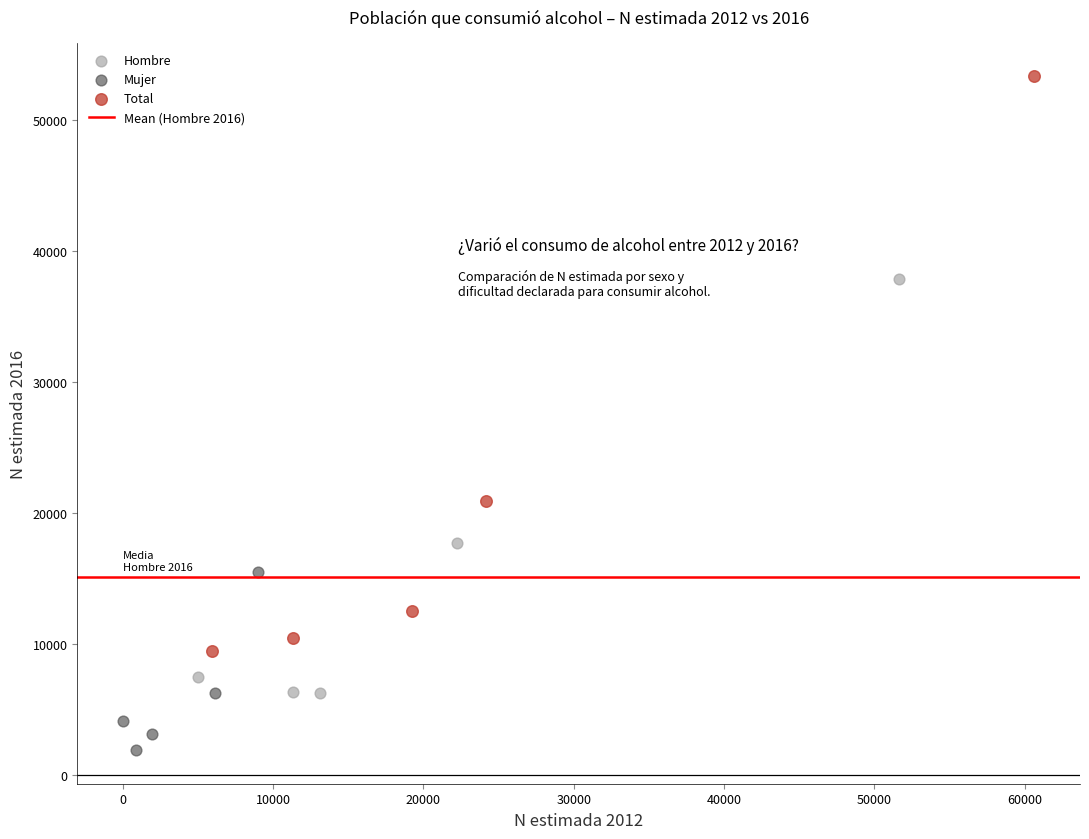

Which series reaches the maximum Y coordinate?

Total